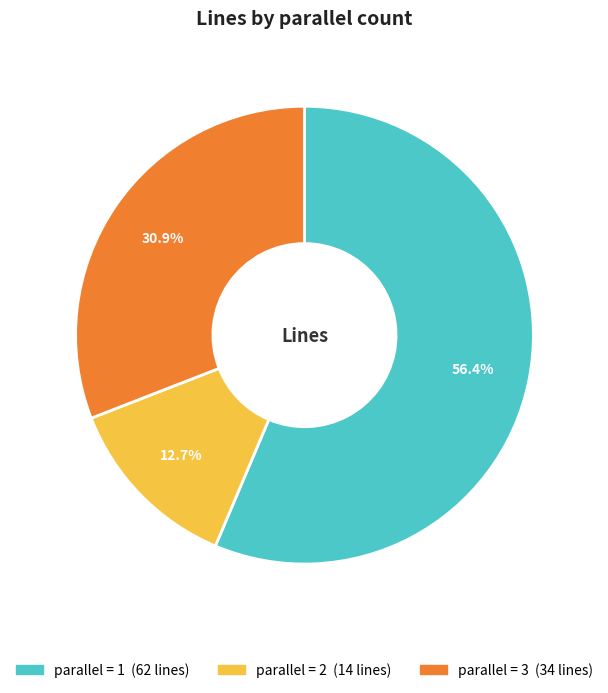

Is there any slice that represents more than half of the pie?

Yes